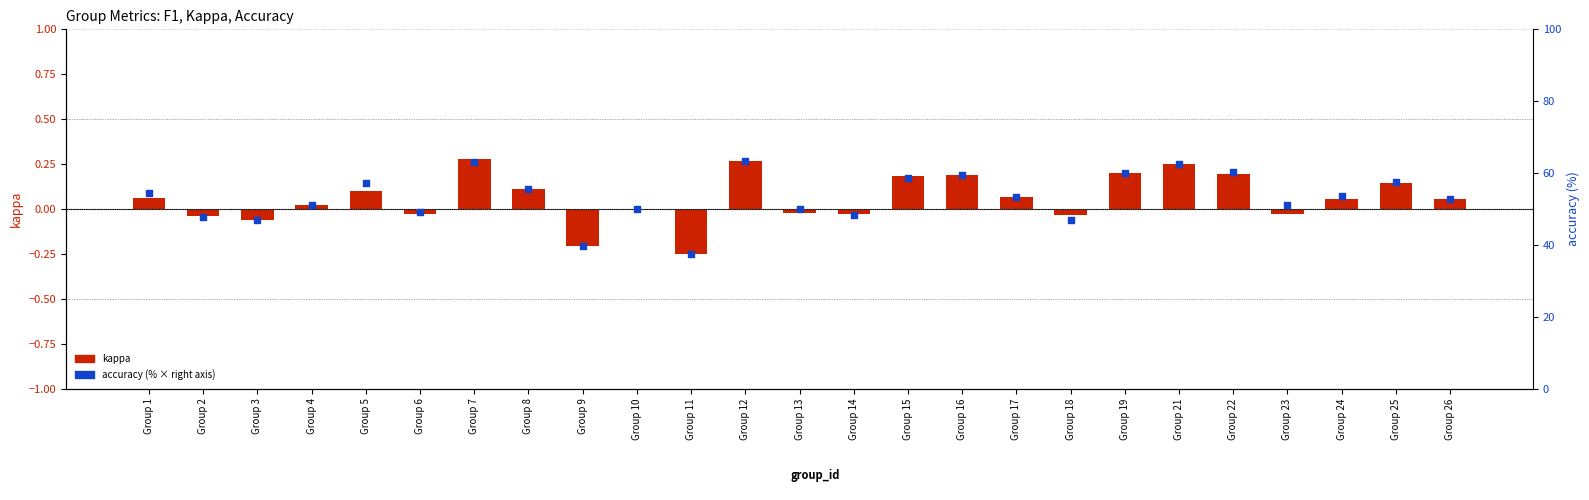

At which category is the sum across all series the highest?

Group 12